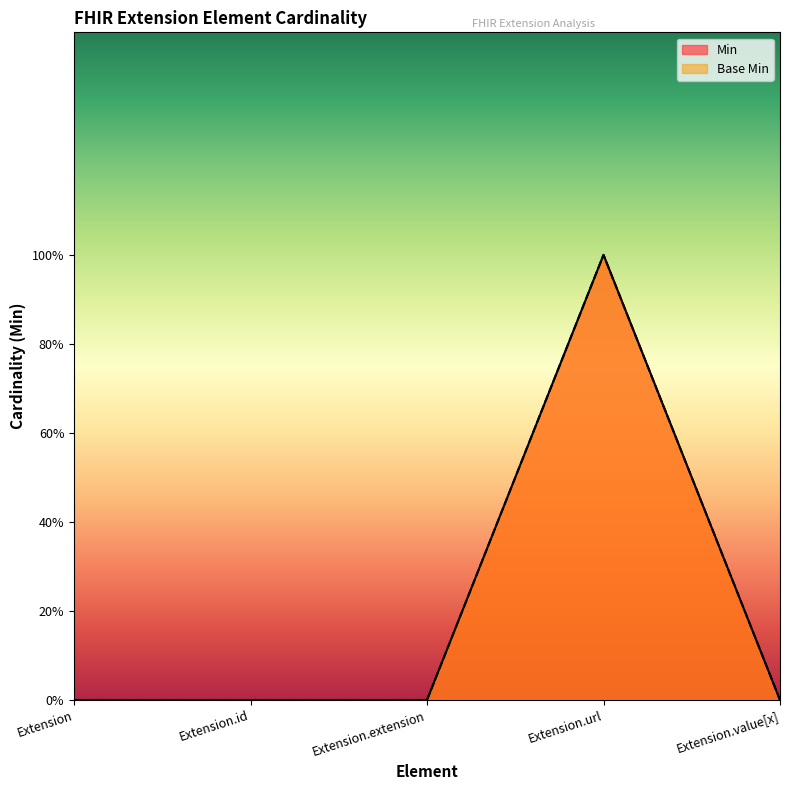

At how many categories does at least one series exceed 0?

1